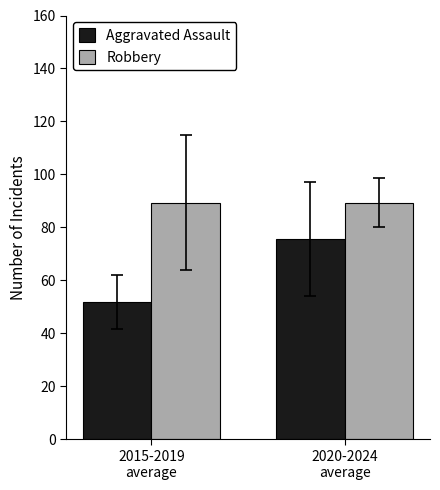

Reading left to right, transcribe all the data shown in this chart.

Aggravated Assault: 2015-2019
average=52.0	2020-2024
average=75.6
Robbery: 2015-2019
average=89.4	2020-2024
average=89.4